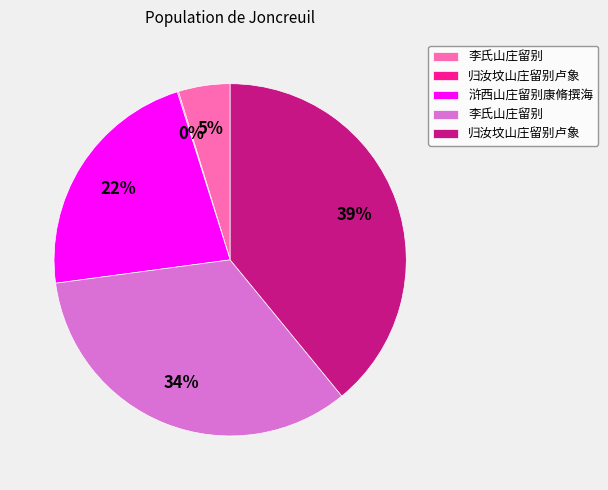

Is there any slice that represents more than half of the pie?

No